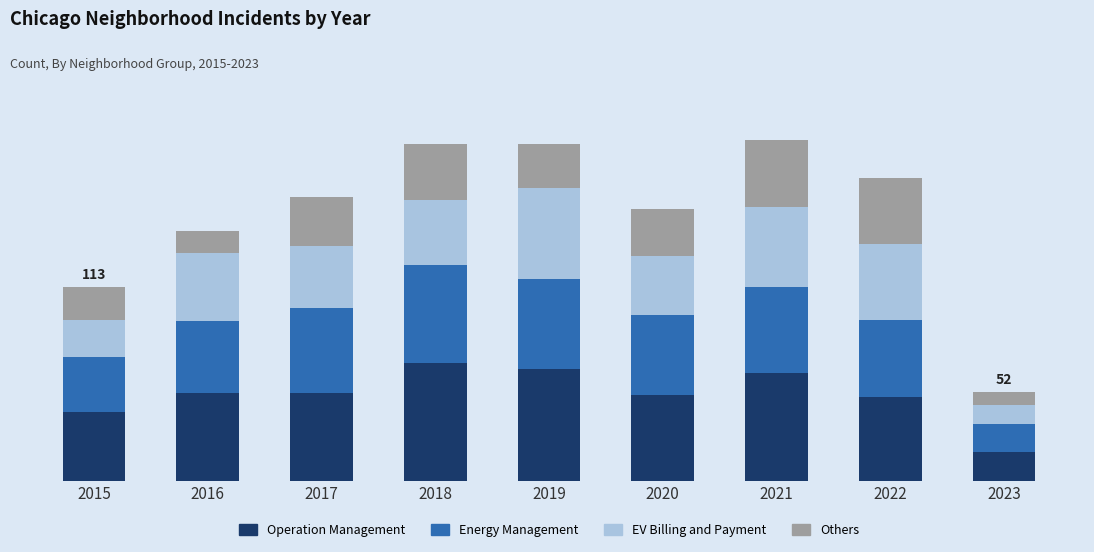

The Energy Management series shows 32 at 2015. True or false?

True